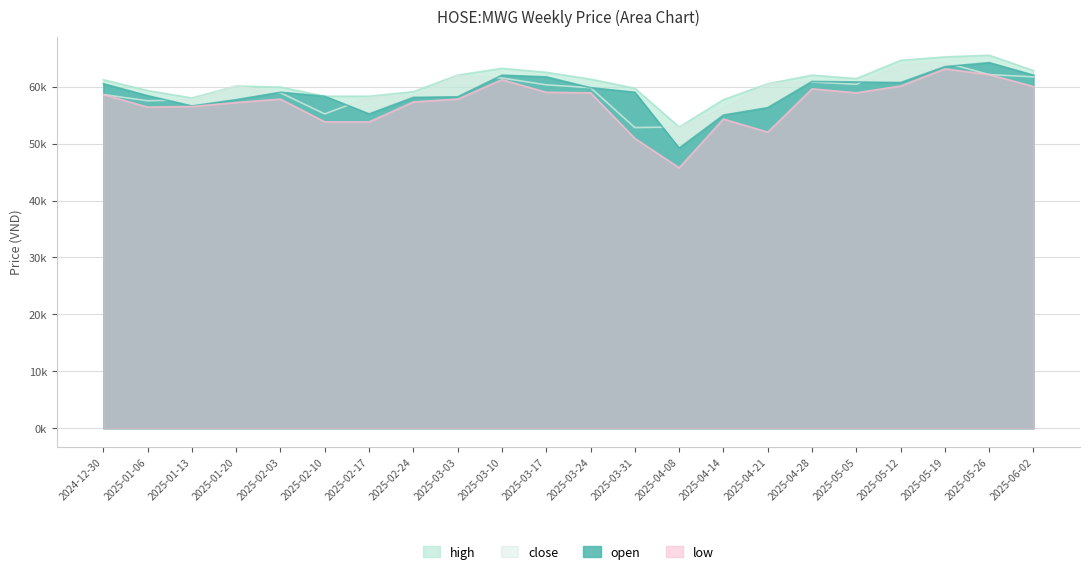

True or false: close and high cross at least once.

False